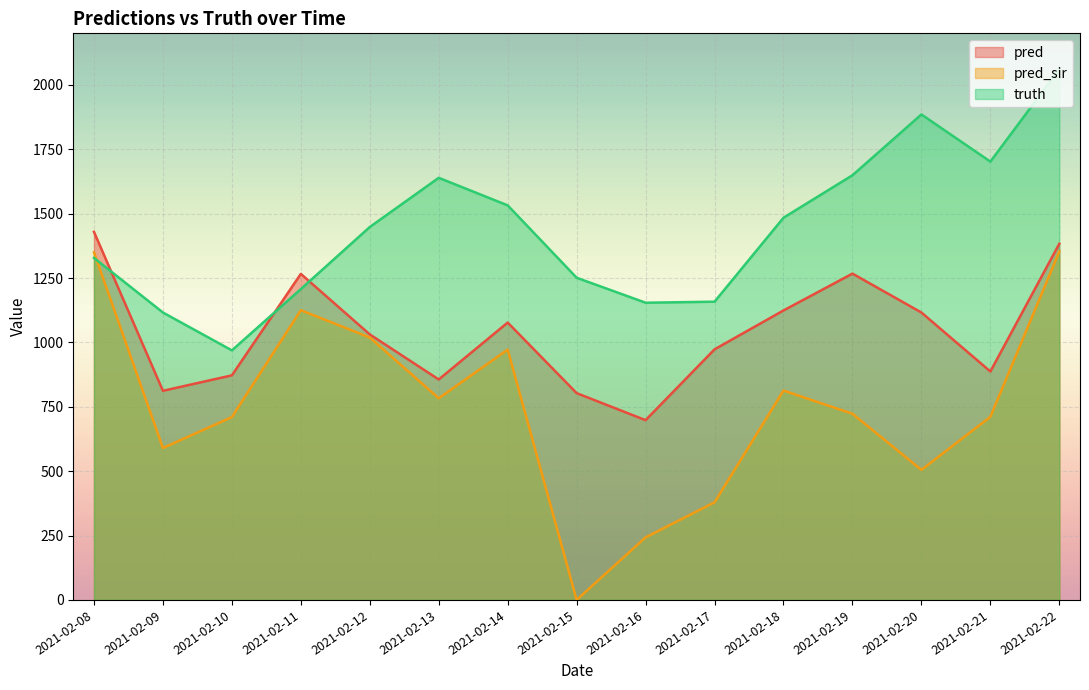

Is the value of pred at 2021-02-14 greater than the value of pred_sir at 2021-02-17?

Yes